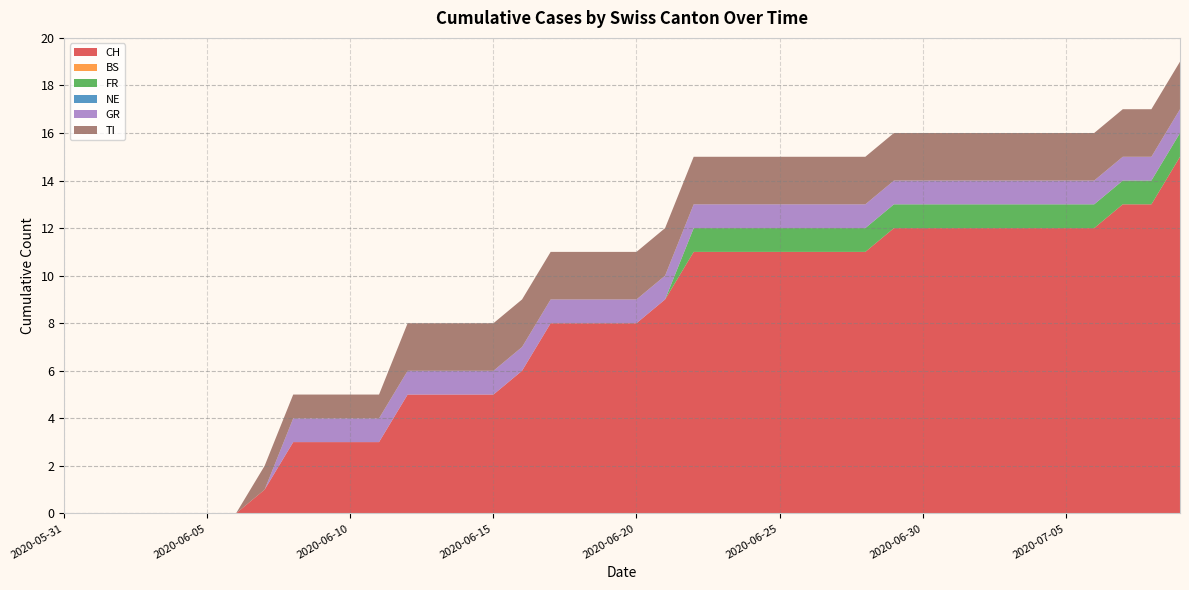

Reading right to left, what are all the values shown in this chart?

CH: 15	13	13	12	12	12	12	12	12	12	12	11	11	11	11	11	11	11	9	8	8	8	8	6	5	5	5	5	3	3	3	3	1	0	0	0	0	0	0	0
BS: 0	0	0	0	0	0	0	0	0	0	0	0	0	0	0	0	0	0	0	0	0	0	0	0	0	0	0	0	0	0	0	0	0	0	0	0	0	0	0	0
FR: 1	1	1	1	1	1	1	1	1	1	1	1	1	1	1	1	1	1	0	0	0	0	0	0	0	0	0	0	0	0	0	0	0	0	0	0	0	0	0	0
NE: 0	0	0	0	0	0	0	0	0	0	0	0	0	0	0	0	0	0	0	0	0	0	0	0	0	0	0	0	0	0	0	0	0	0	0	0	0	0	0	0
GR: 1	1	1	1	1	1	1	1	1	1	1	1	1	1	1	1	1	1	1	1	1	1	1	1	1	1	1	1	1	1	1	1	0	0	0	0	0	0	0	0
TI: 2	2	2	2	2	2	2	2	2	2	2	2	2	2	2	2	2	2	2	2	2	2	2	2	2	2	2	2	1	1	1	1	1	0	0	0	0	0	0	0